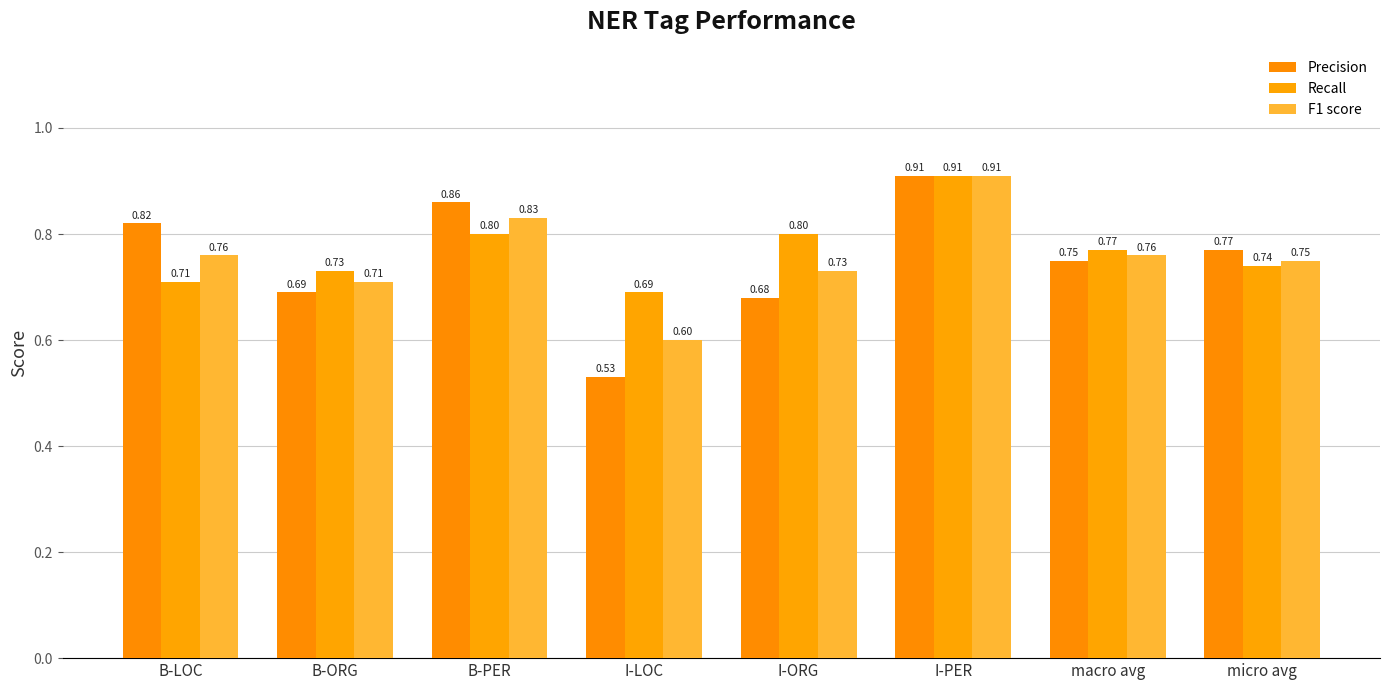

Reading right to left, list all the values displayed in this chart.

Precision: micro avg=0.8	macro avg=0.8	I-PER=0.9	I-ORG=0.7	I-LOC=0.5	B-PER=0.9	B-ORG=0.7	B-LOC=0.8
Recall: micro avg=0.7	macro avg=0.8	I-PER=0.9	I-ORG=0.8	I-LOC=0.7	B-PER=0.8	B-ORG=0.7	B-LOC=0.7
F1 score: micro avg=0.8	macro avg=0.8	I-PER=0.9	I-ORG=0.7	I-LOC=0.6	B-PER=0.8	B-ORG=0.7	B-LOC=0.8